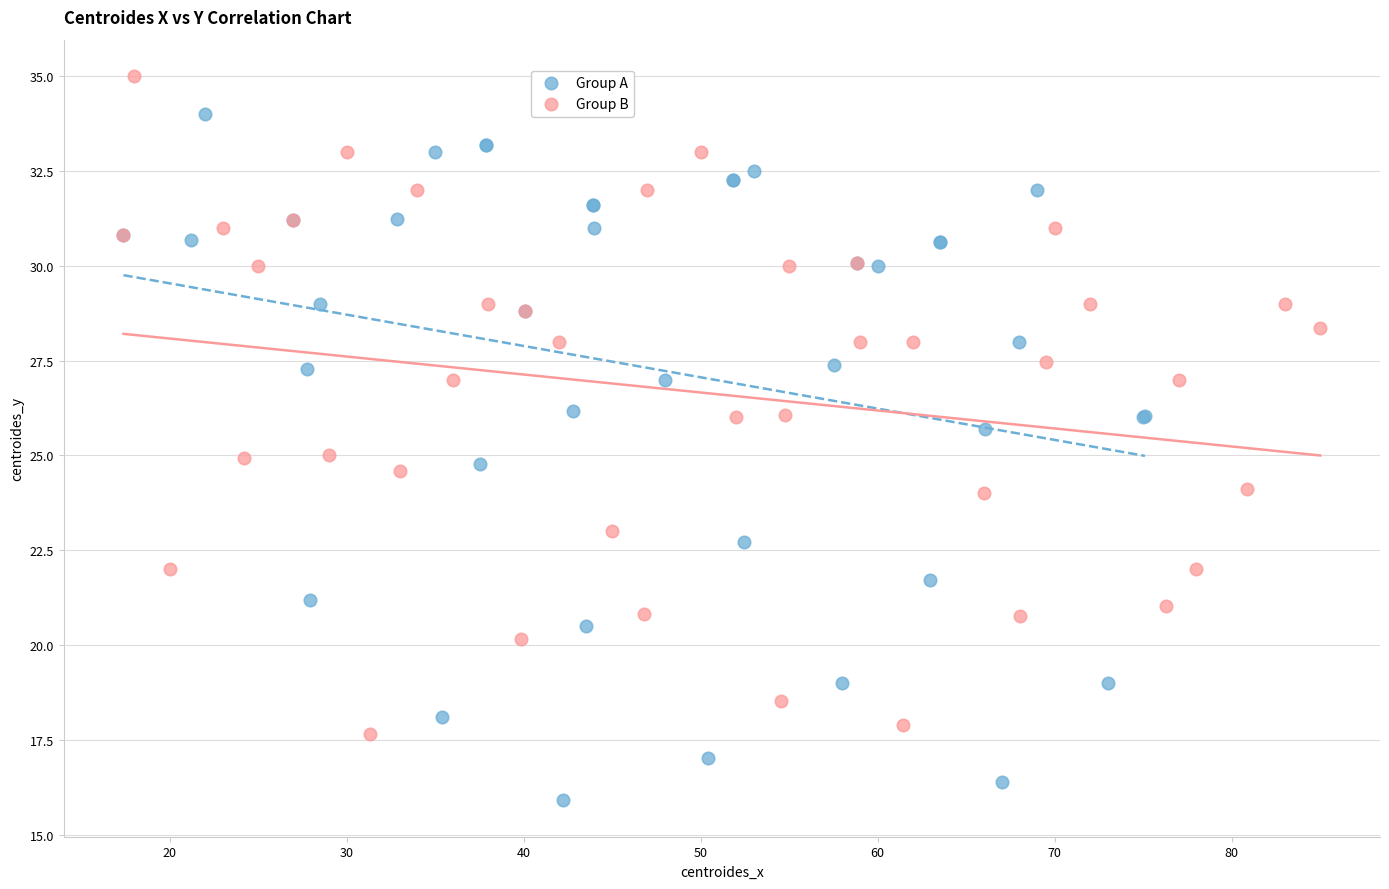

Which series reaches the maximum Y coordinate?

Group B